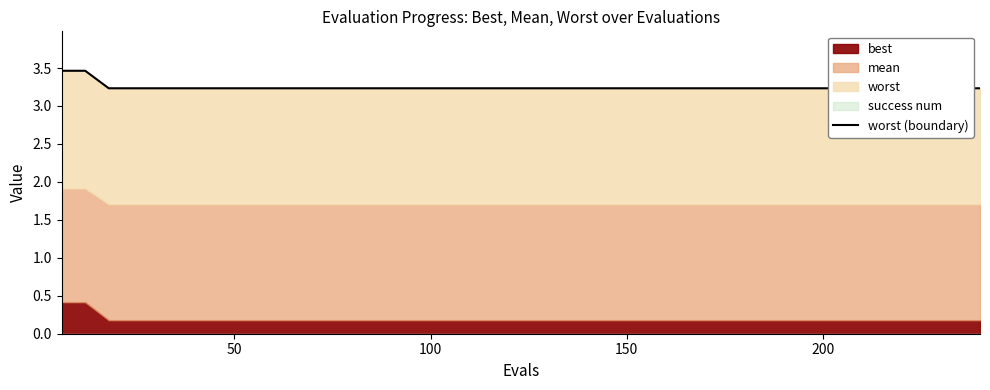

What is the maximum value shown in the chart?

3.5